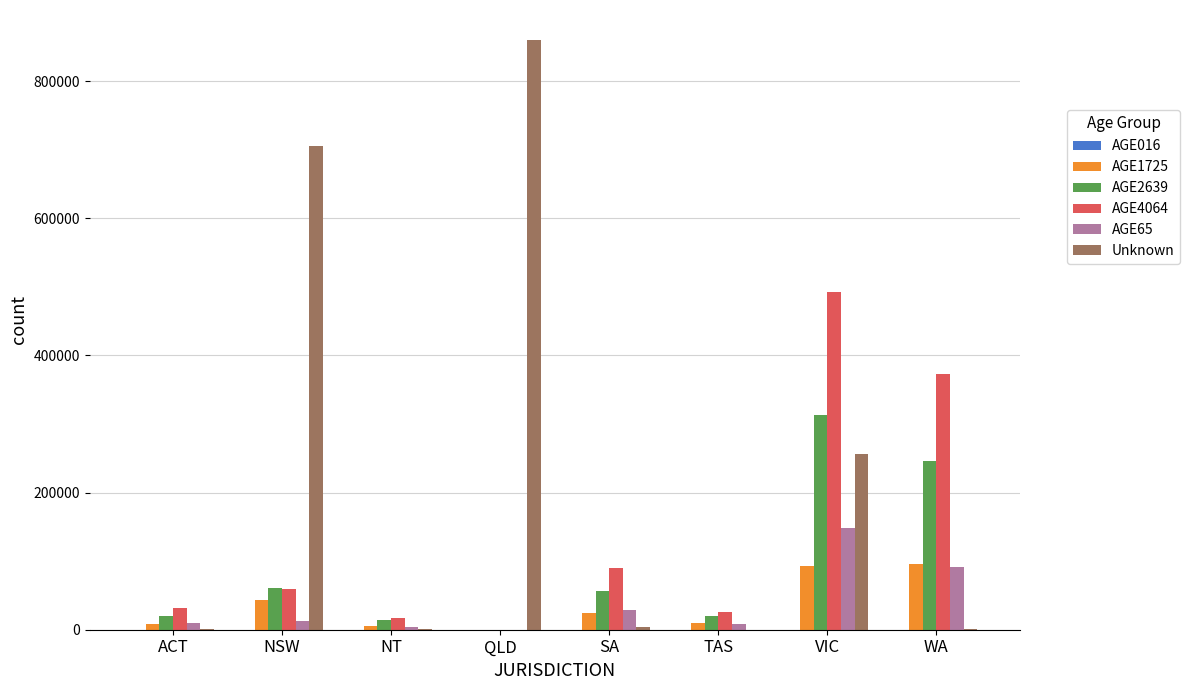

At which category is the sum across all series the highest?

VIC